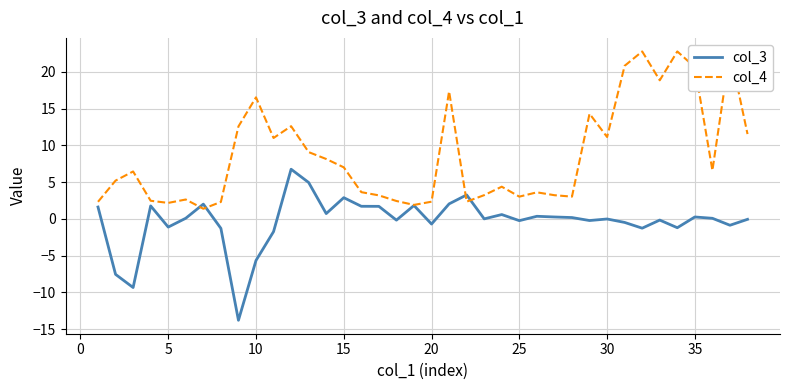

What is the maximum value for col_3?

6.8